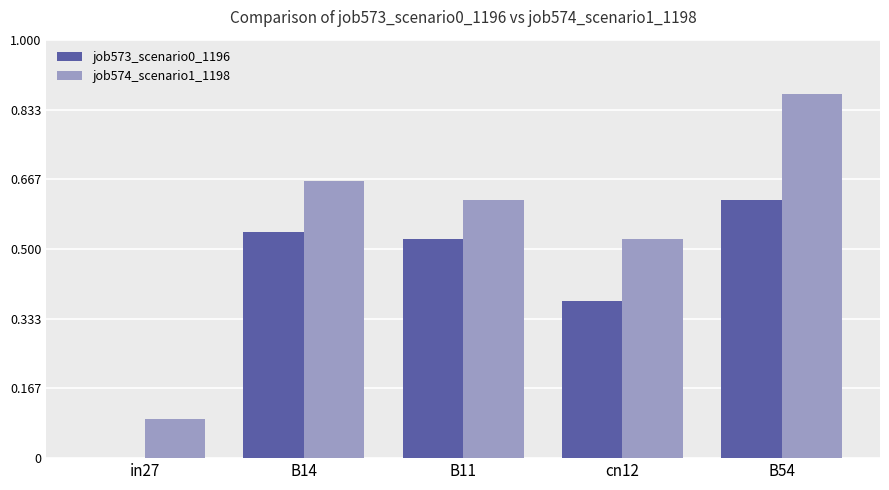

What is the approximate value of job574_scenario1_1198 at in27?

0.1